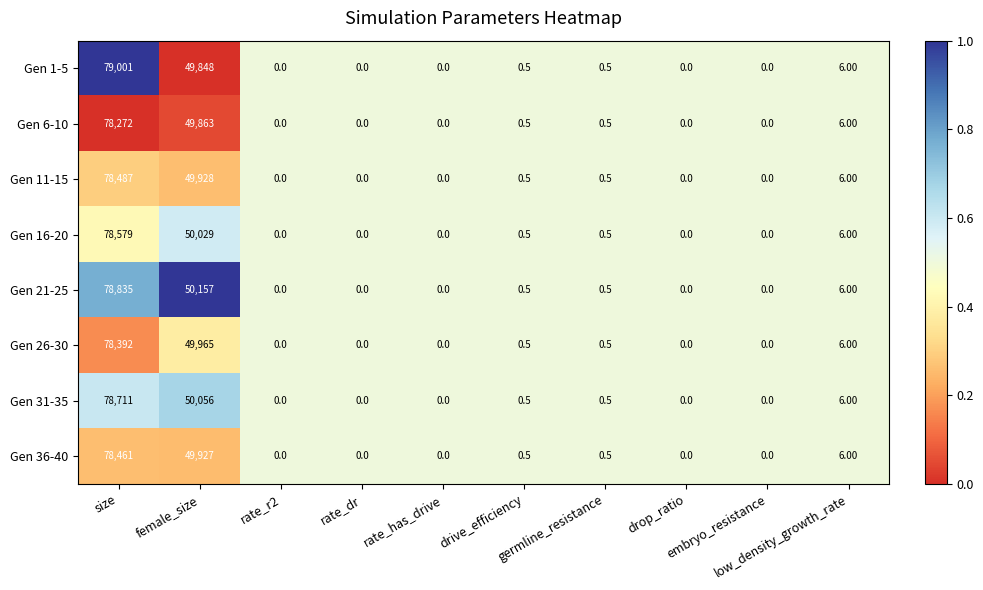

Which series has the largest range (max minus min)?

Gen 1-5